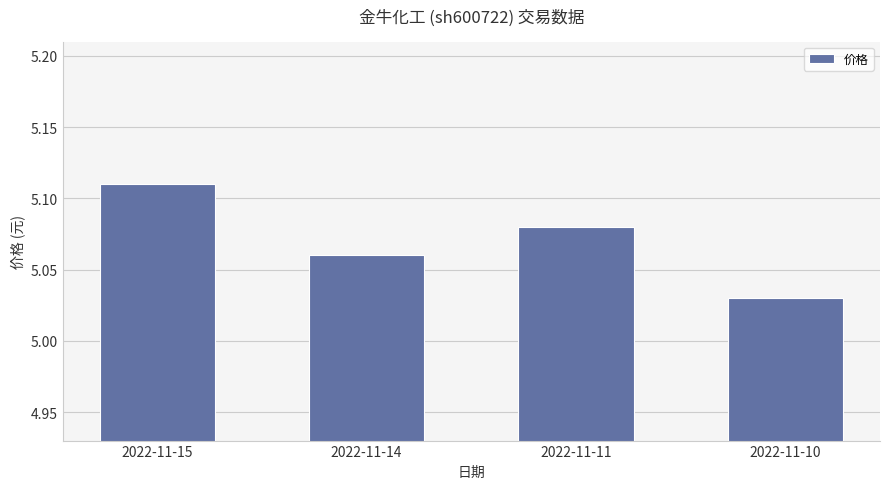

Does the chart contain any negative values?

No